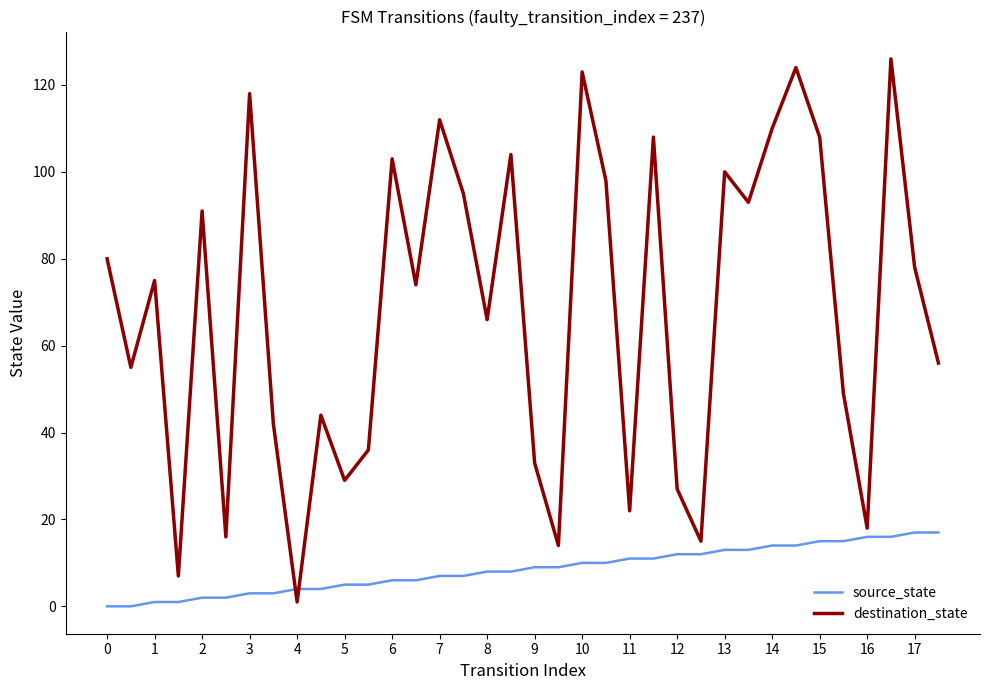

Which series has the widest spread of values?

destination_state